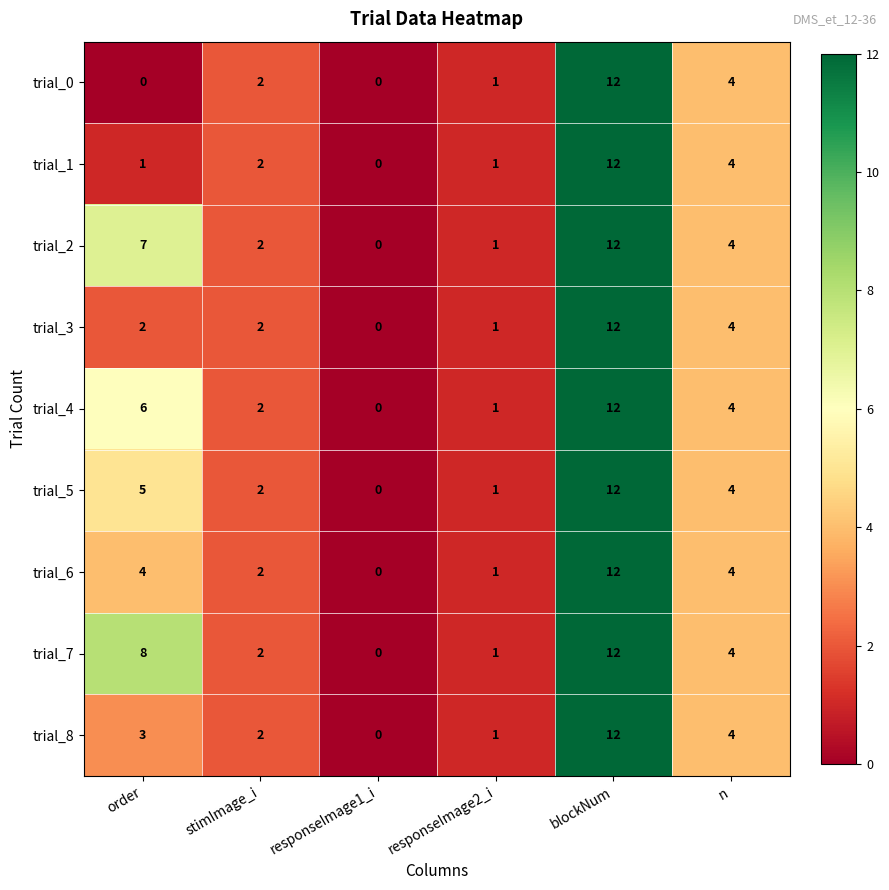

List the labels in order of trial_2 value, largest first.

blockNum, order, n, stimImage_i, responseImage2_i, responseImage1_i